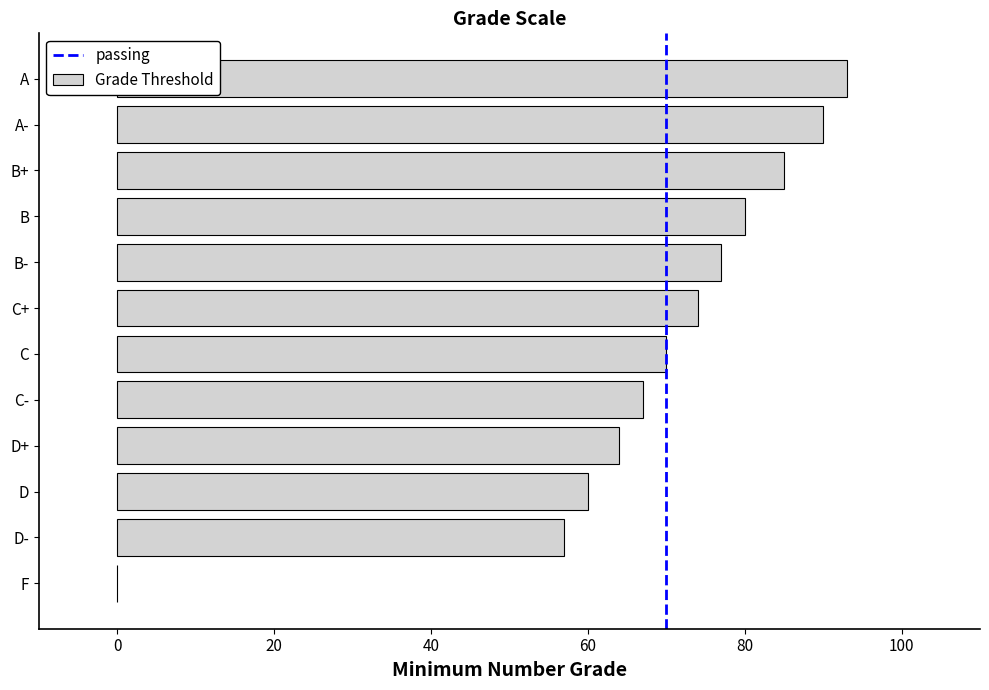

What is the change in value from D to A?

+33